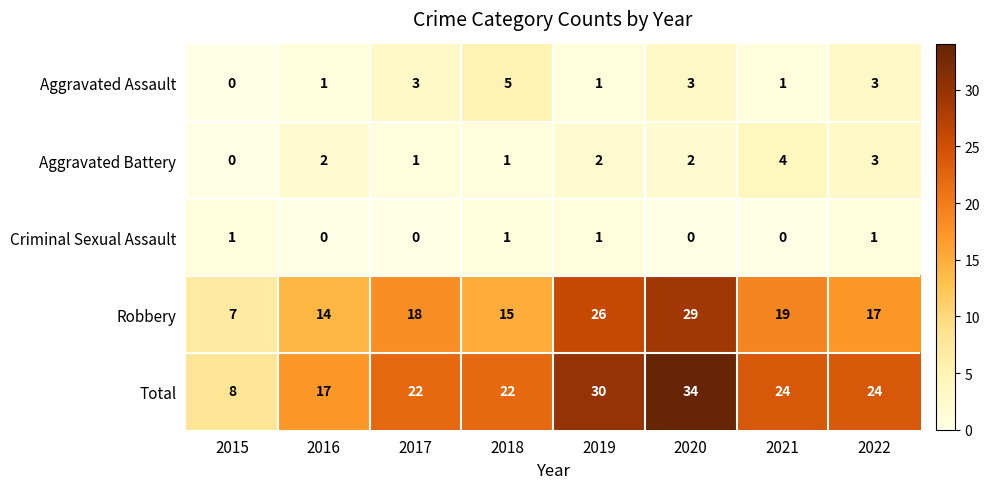

Which series has the largest total across all categories?

Total